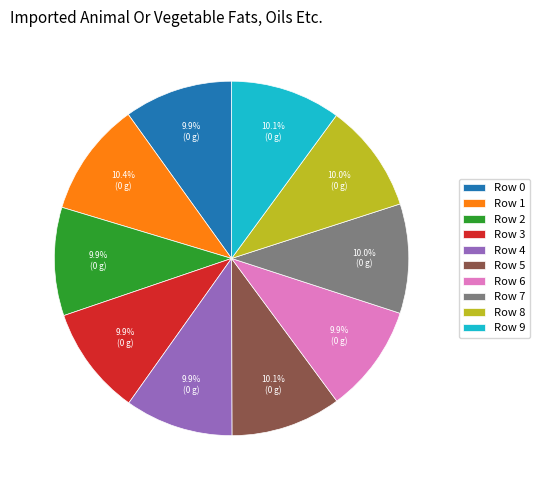

How many segments does this pie chart have?

10